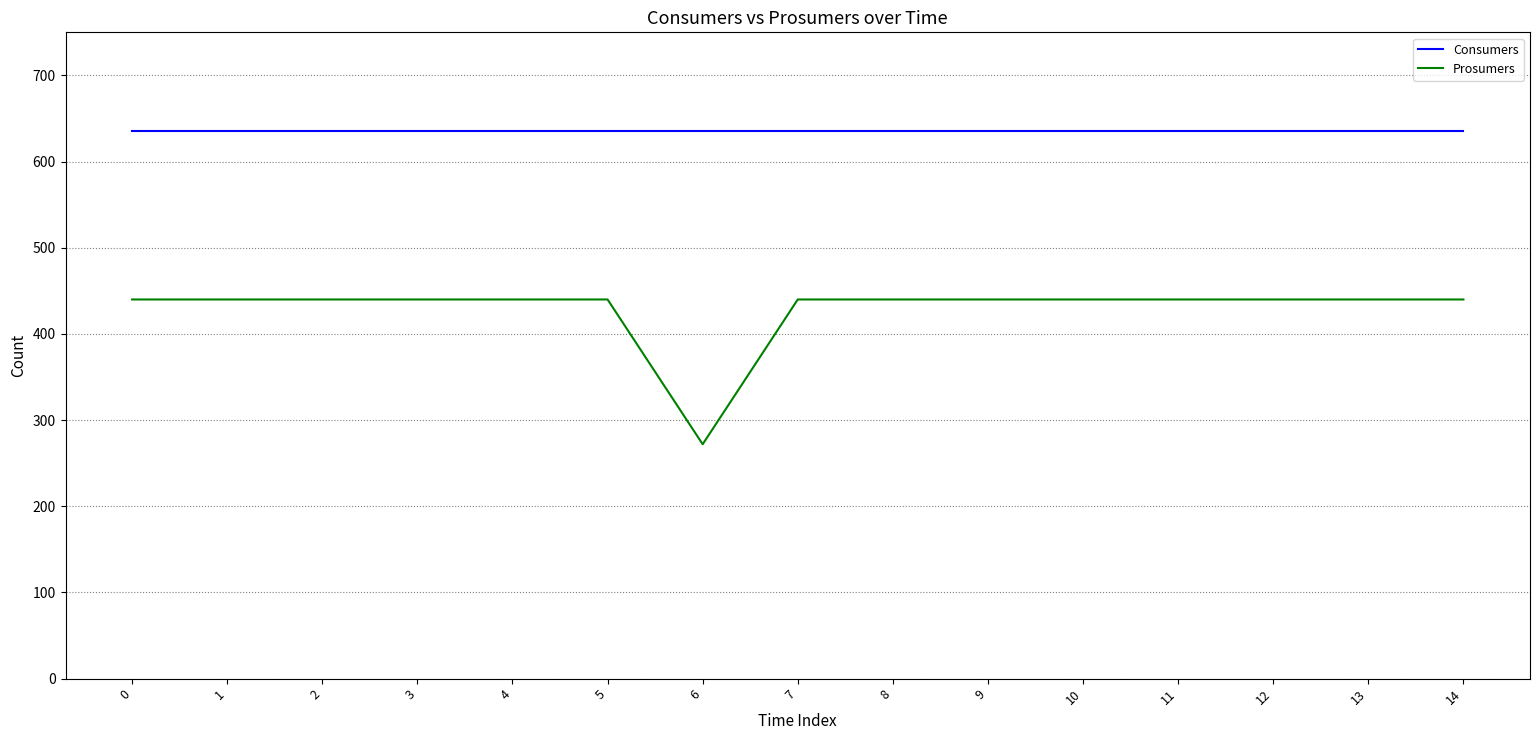

What is the spread (max minus min) of values at 14?

195